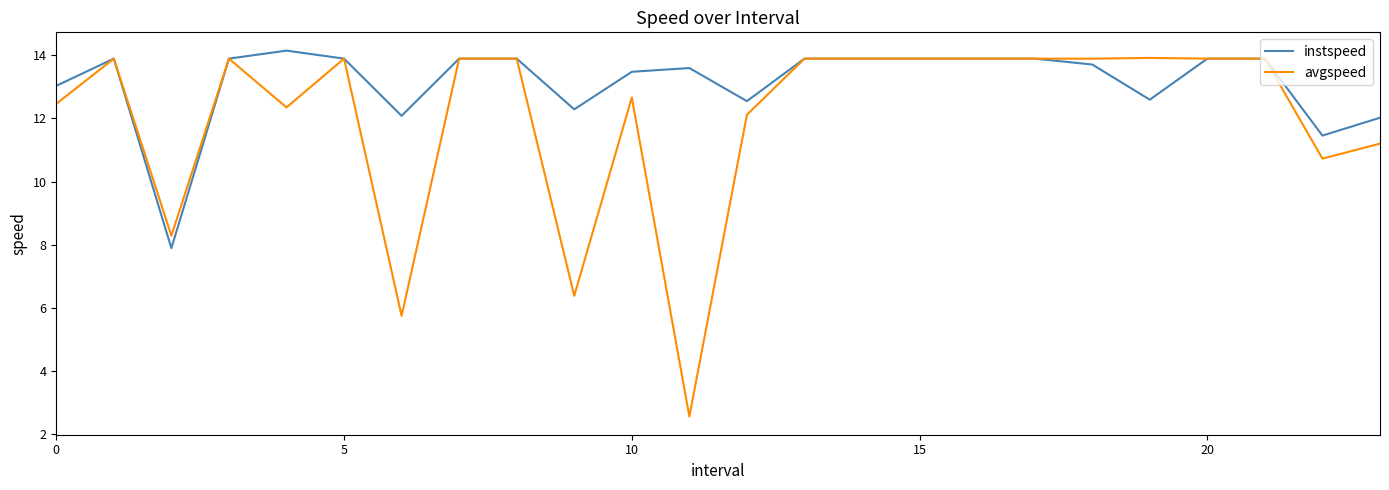

Which series has the largest total across all categories?

instspeed